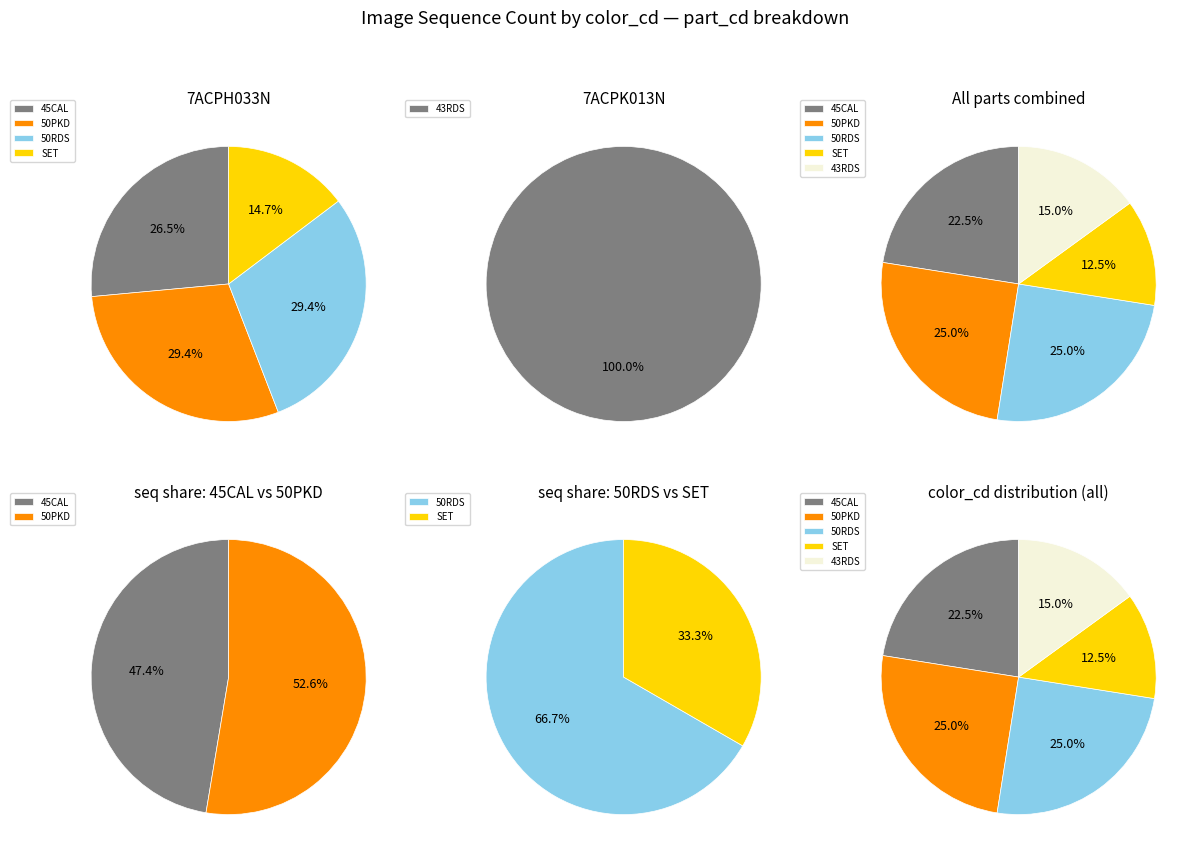

Is the sum of 7ACPK013N and 45CAL greater than half?

No